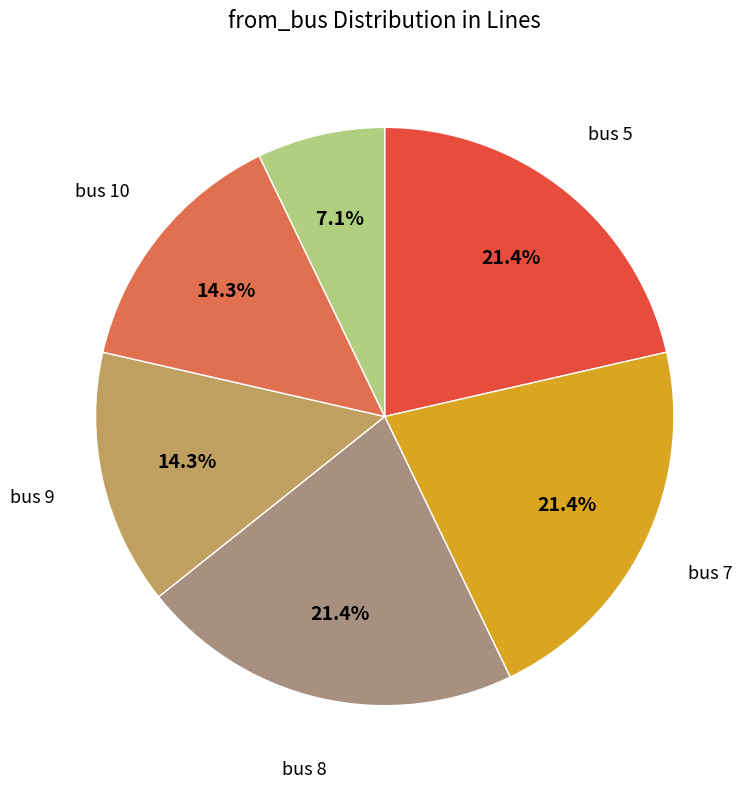

How many slices are in this pie chart?

6